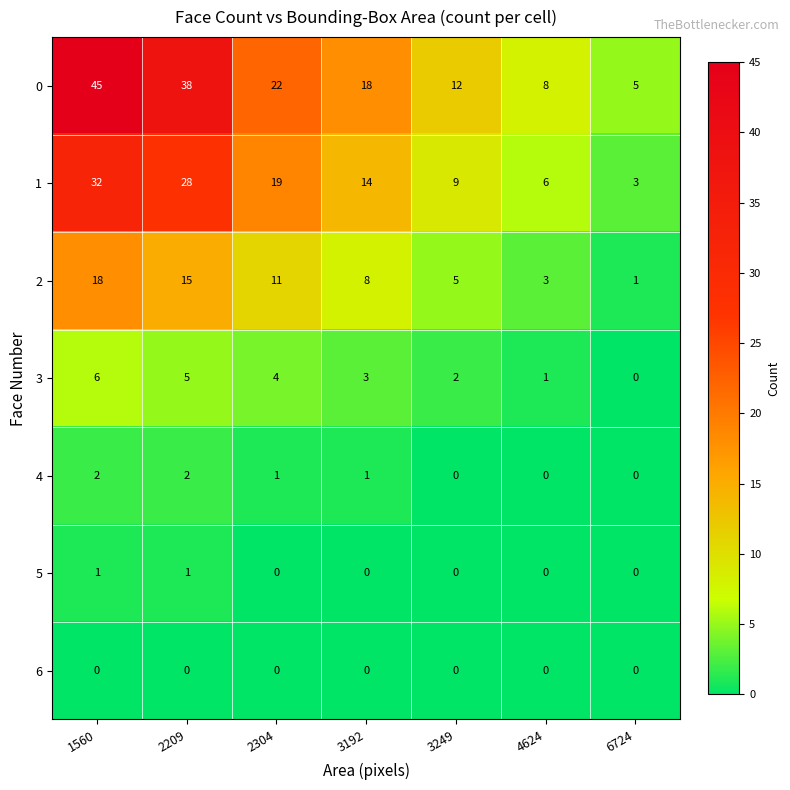

How many values in the 0 series are below 18?

3